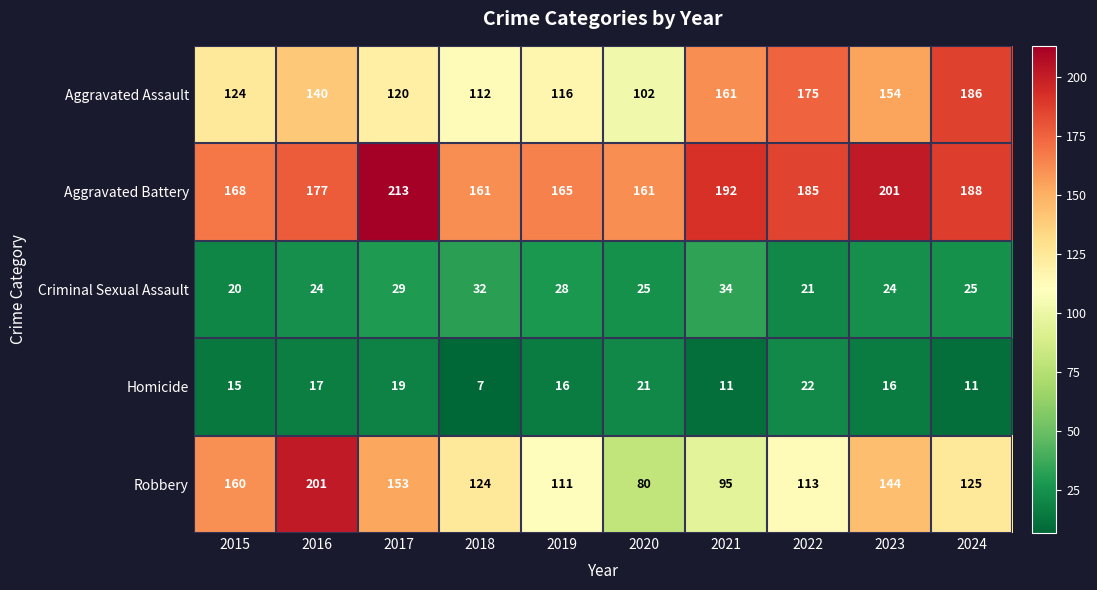

At which label is Criminal Sexual Assault closest to 27?

2019